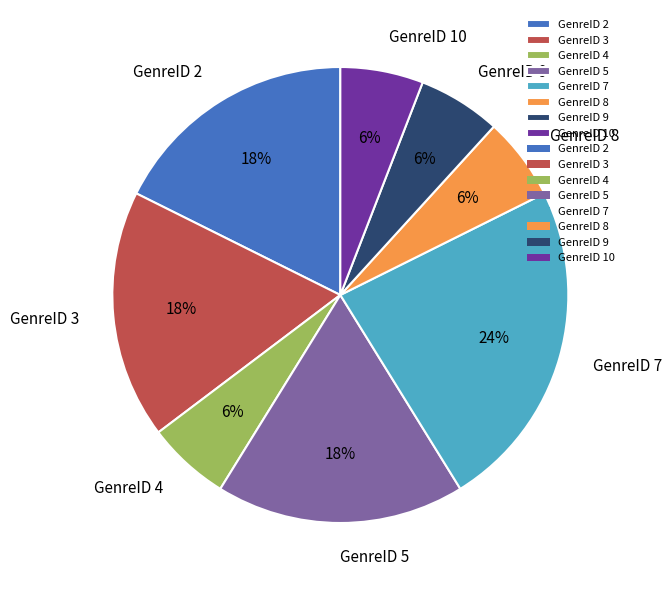

The GenreID 4 slice represents 1% of the pie. True or false?

False